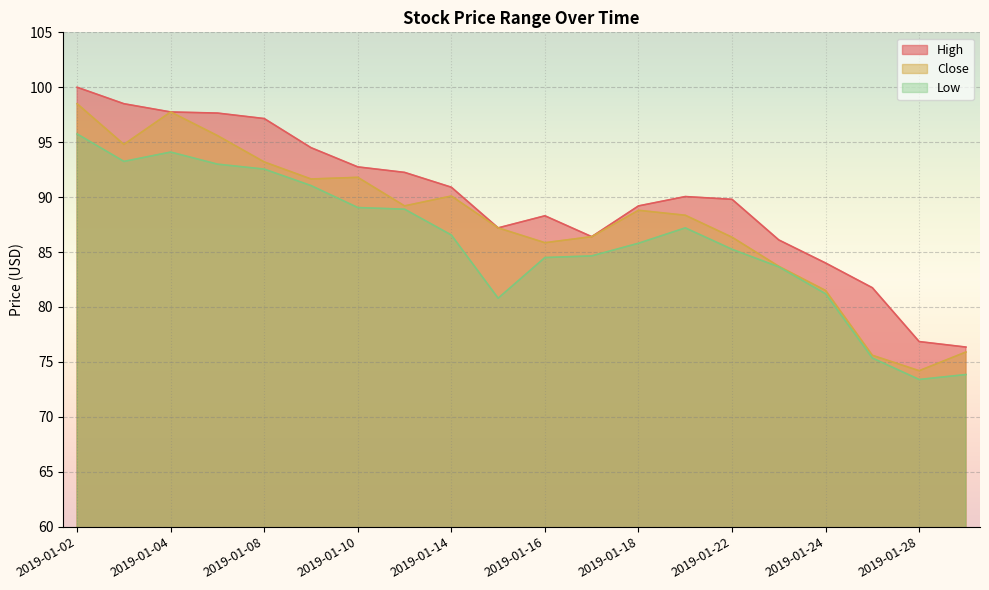

The High series shows 63.8 at 2019-01-10. True or false?

False